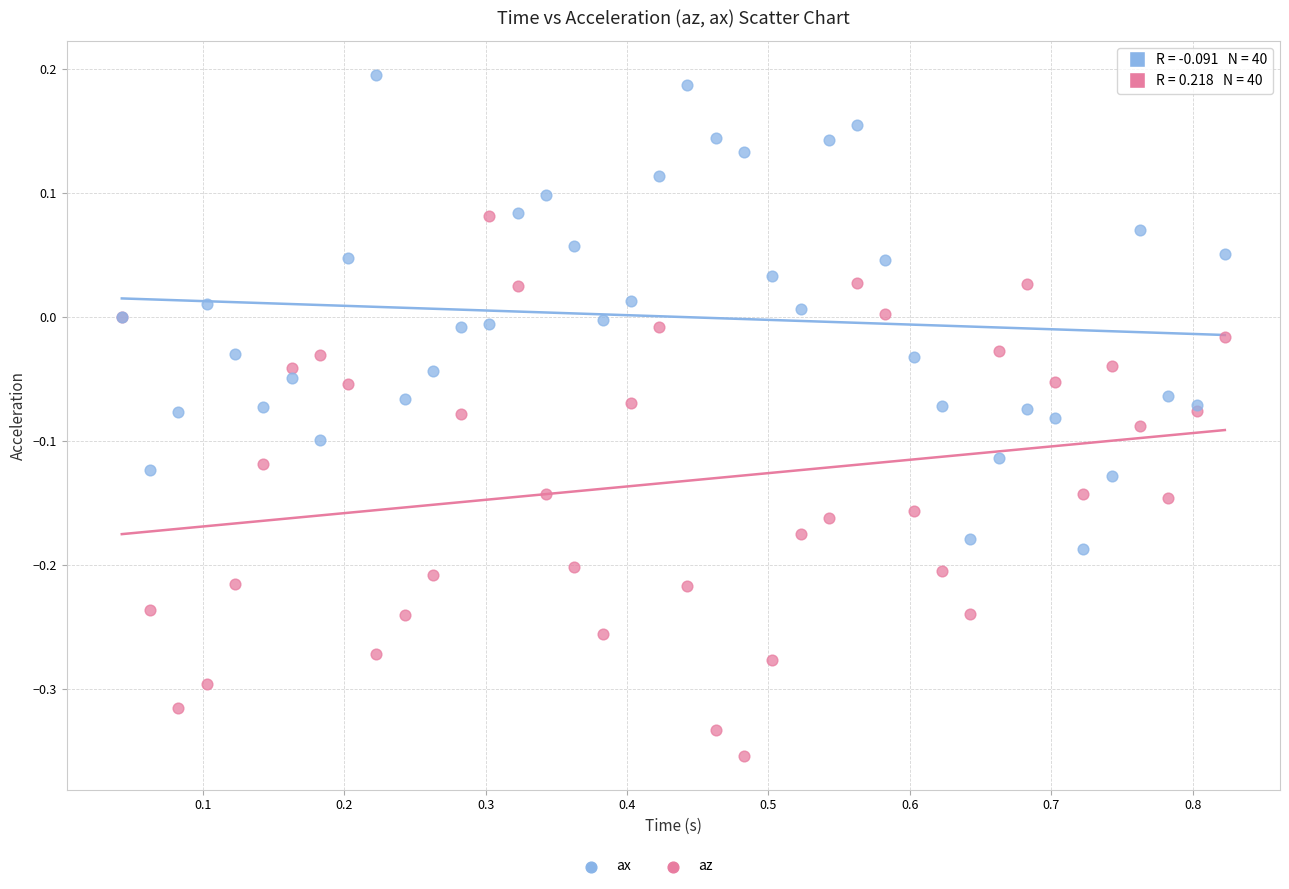

Which series contains the lowest Y value?

az